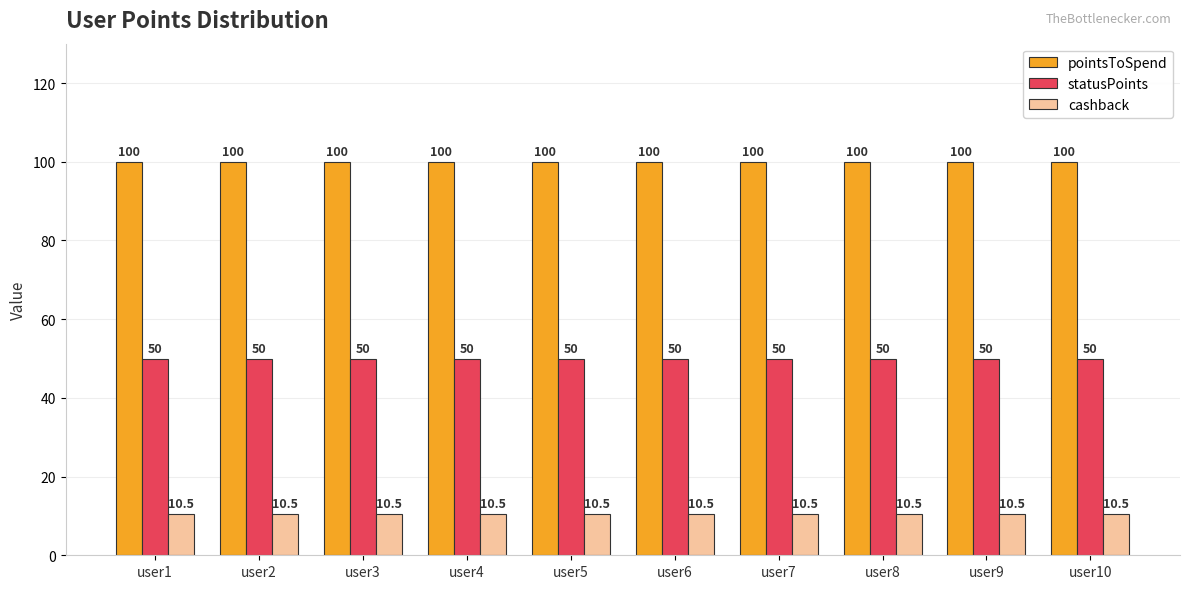

Reading left to right, extract all data points from this chart.

pointsToSpend: user1=100.0	user2=100.0	user3=100.0	user4=100.0	user5=100.0	user6=100.0	user7=100.0	user8=100.0	user9=100.0	user10=100.0
statusPoints: user1=50.0	user2=50.0	user3=50.0	user4=50.0	user5=50.0	user6=50.0	user7=50.0	user8=50.0	user9=50.0	user10=50.0
cashback: user1=10.5	user2=10.5	user3=10.5	user4=10.5	user5=10.5	user6=10.5	user7=10.5	user8=10.5	user9=10.5	user10=10.5